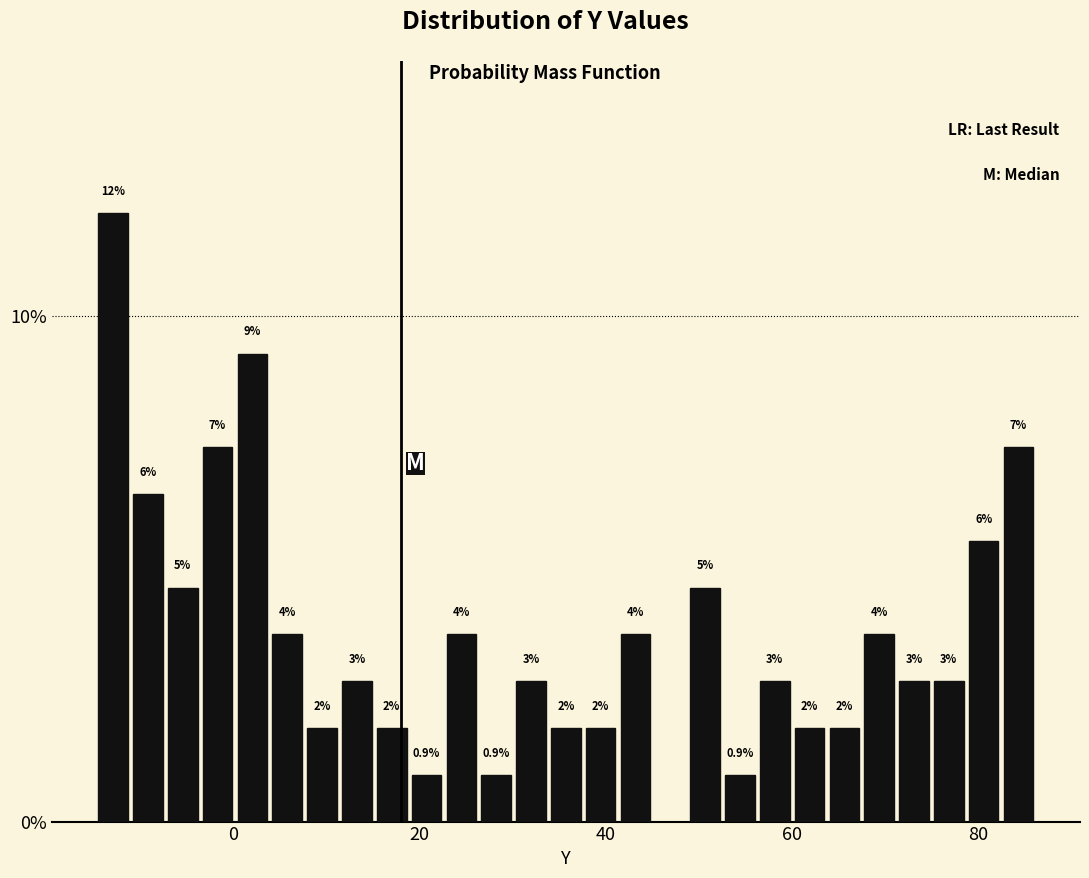

Read against the x-axis, roughly where is the centre of the tallest bar?

-12